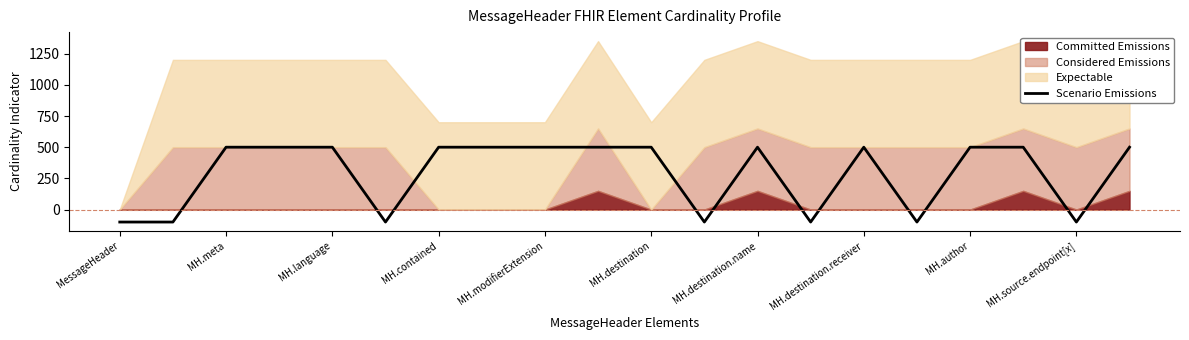

The Scenario Emissions series shows 500 at MH.destination. True or false?

True